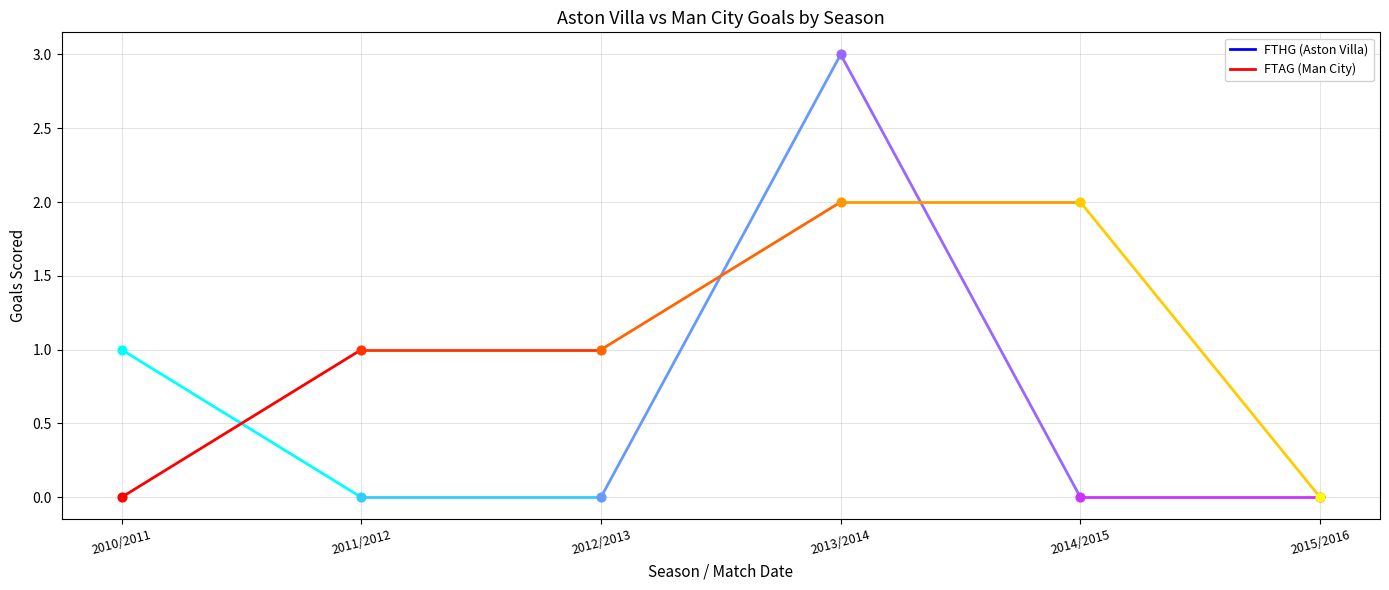

Is the value of FTAG at 2015-11-08 greater than the value of FTHG at 2013-09-28?

No